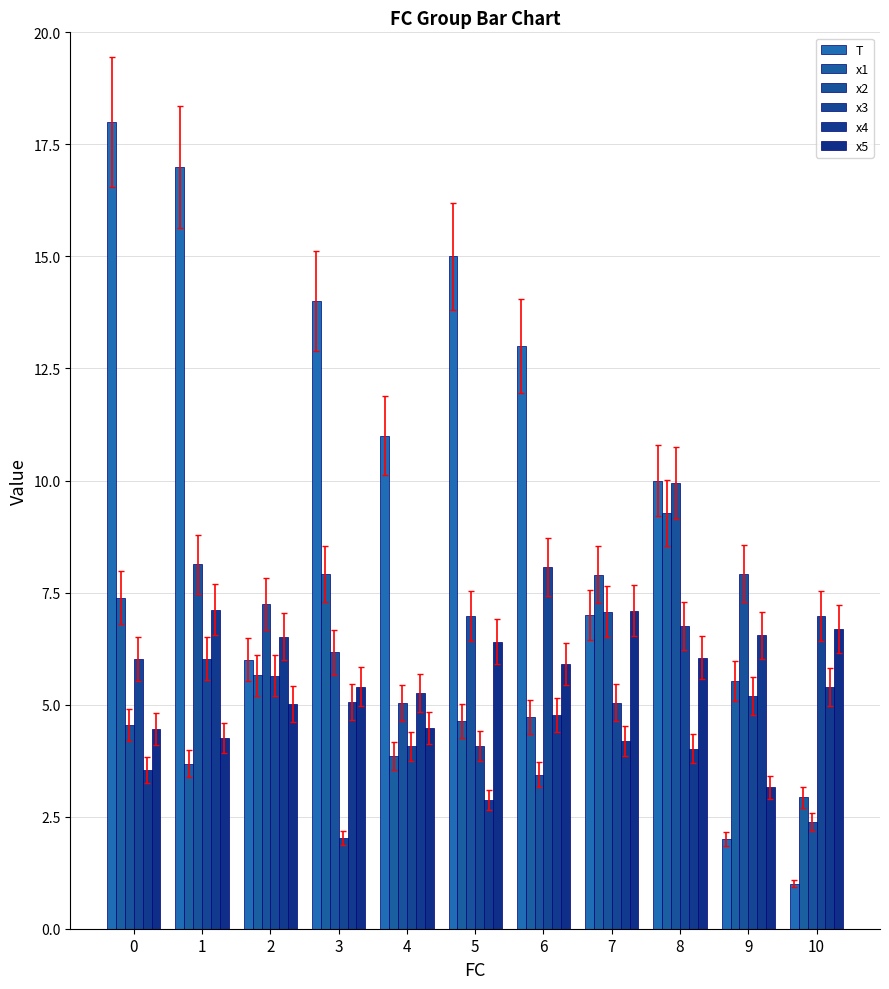

What is the sum of the x2 values at 0 and 5?

11.5